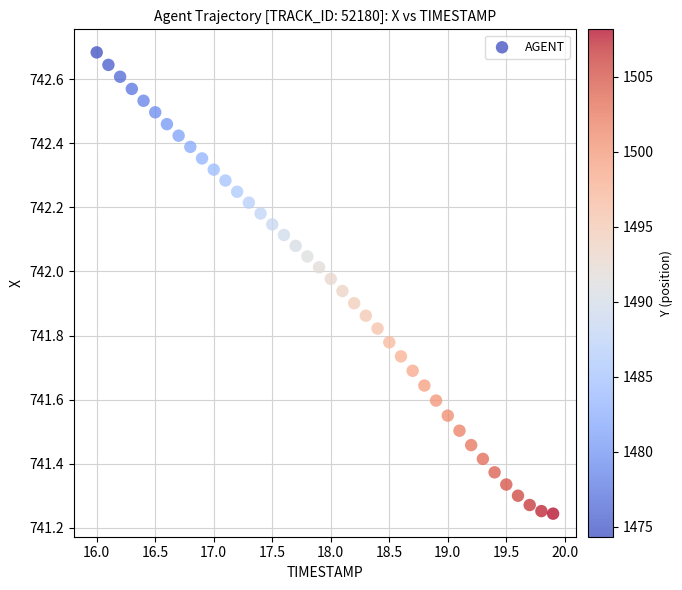

What is the range of X values (max minus min)?

3.9